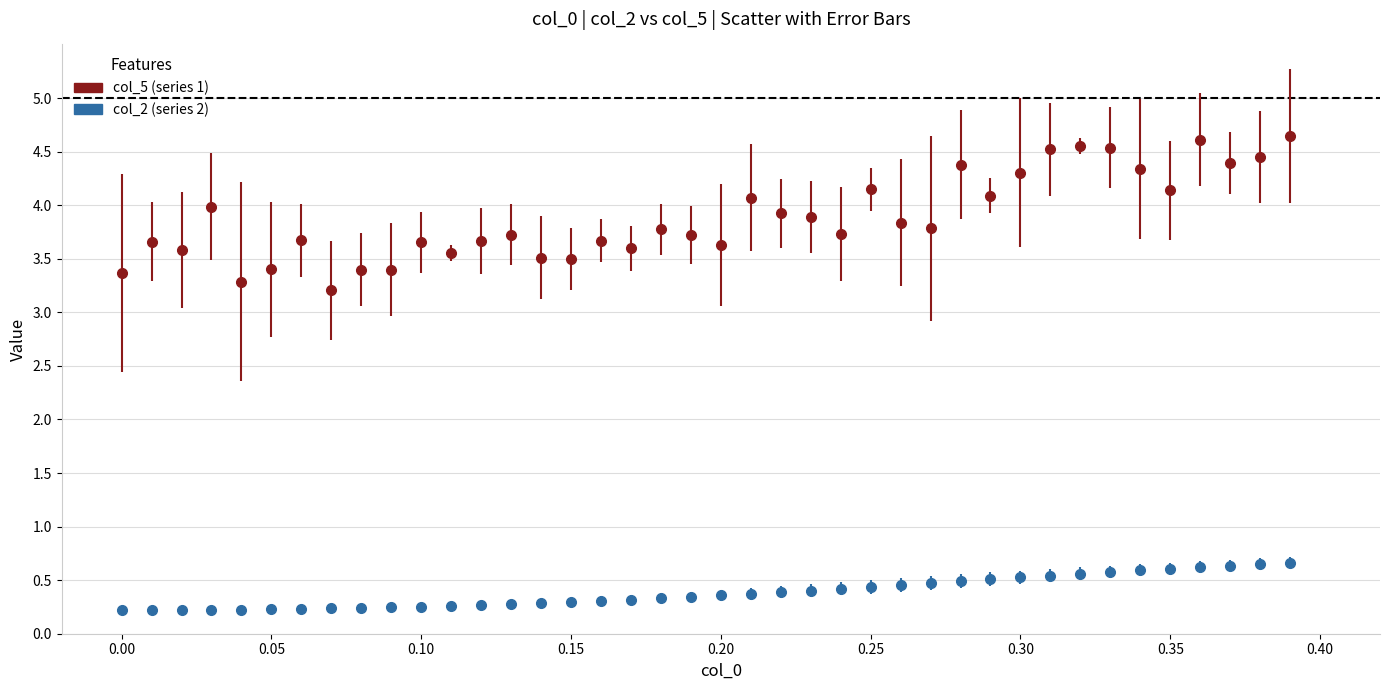

Which series has the largest total across all categories?

col_5 (series 1)